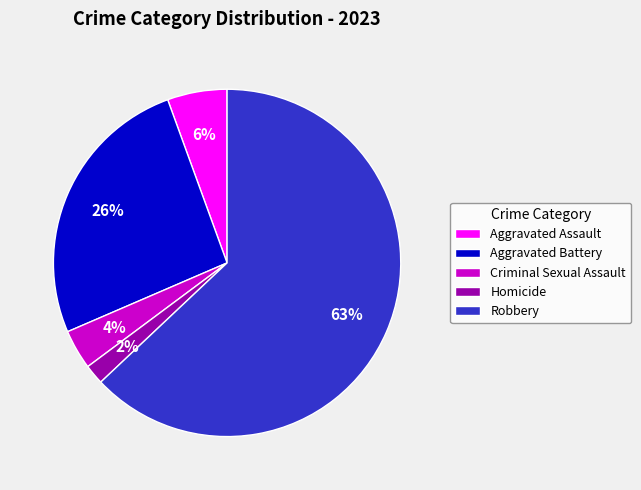

Is the sum of Robbery and Aggravated Battery greater than half?

Yes